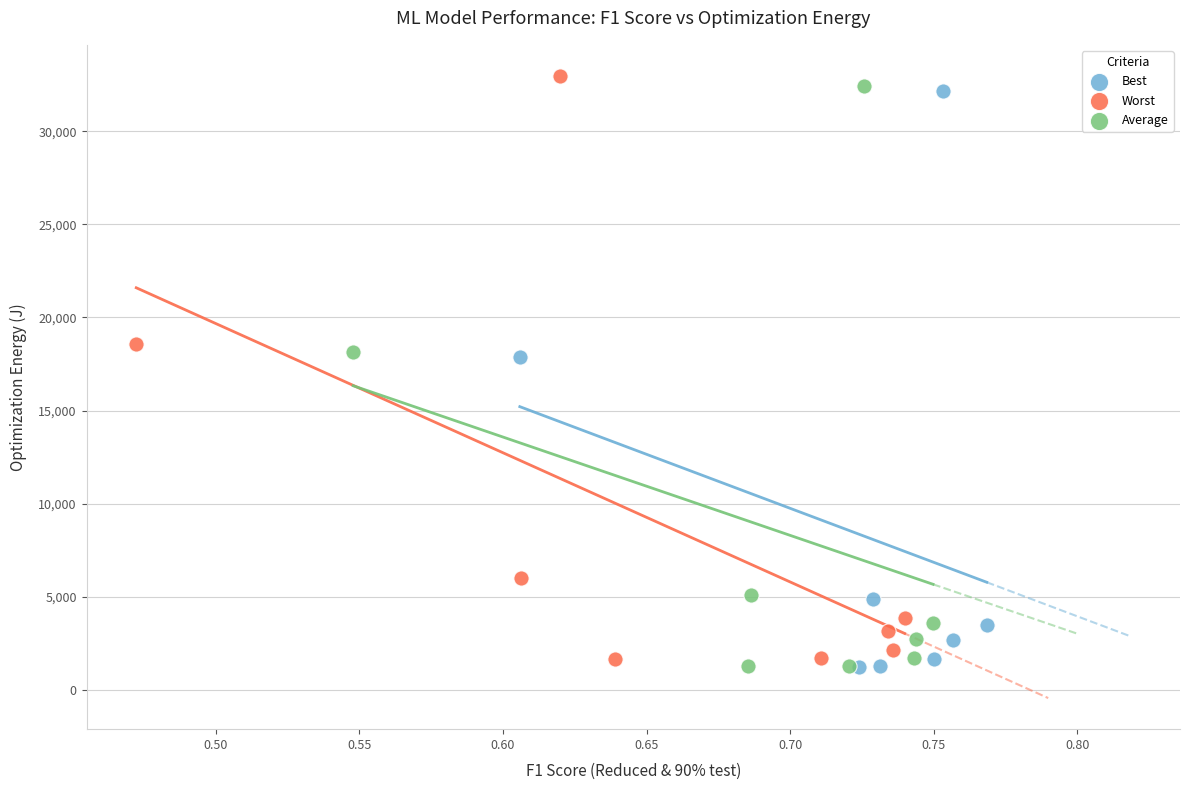

Which series has the widest spread of Y values?

Worst